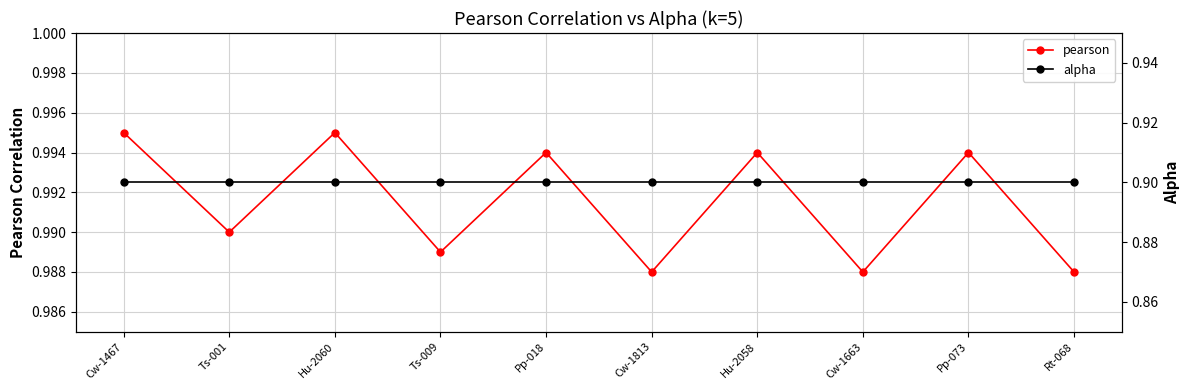

What is the average value of the pearson series?

1.0